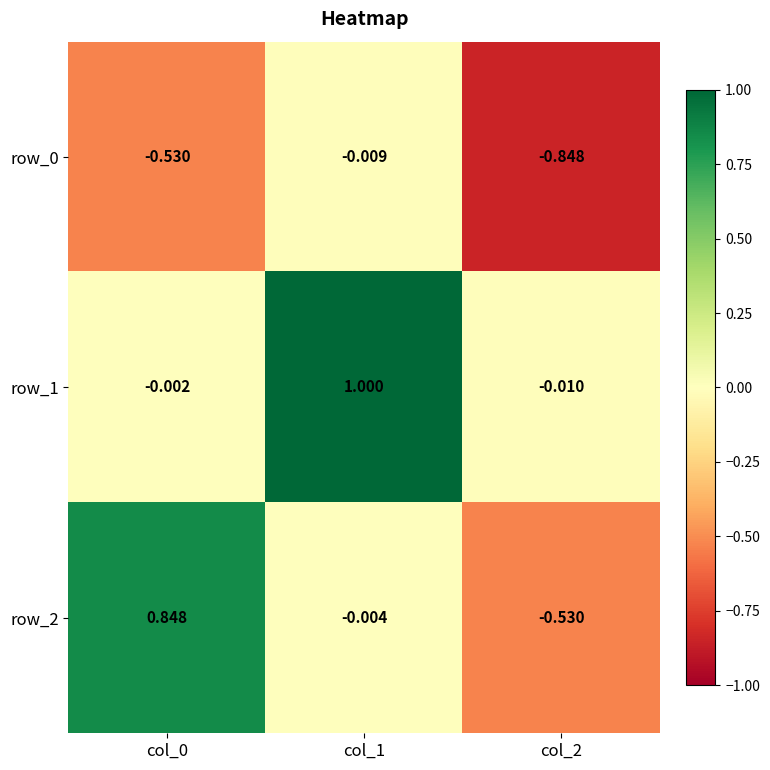

Is the value of row_1 at col_1 greater than the value of row_0 at col_1?

Yes